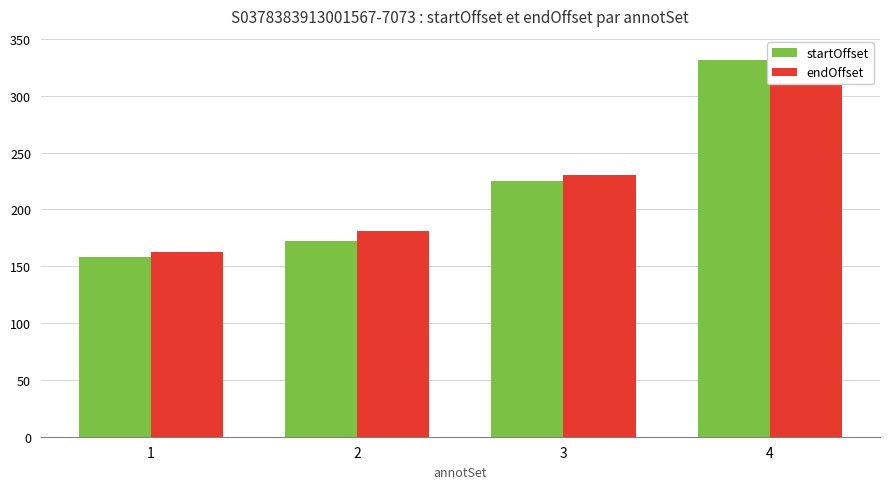

List the labels in order of endOffset value, largest first.

4, 3, 2, 1